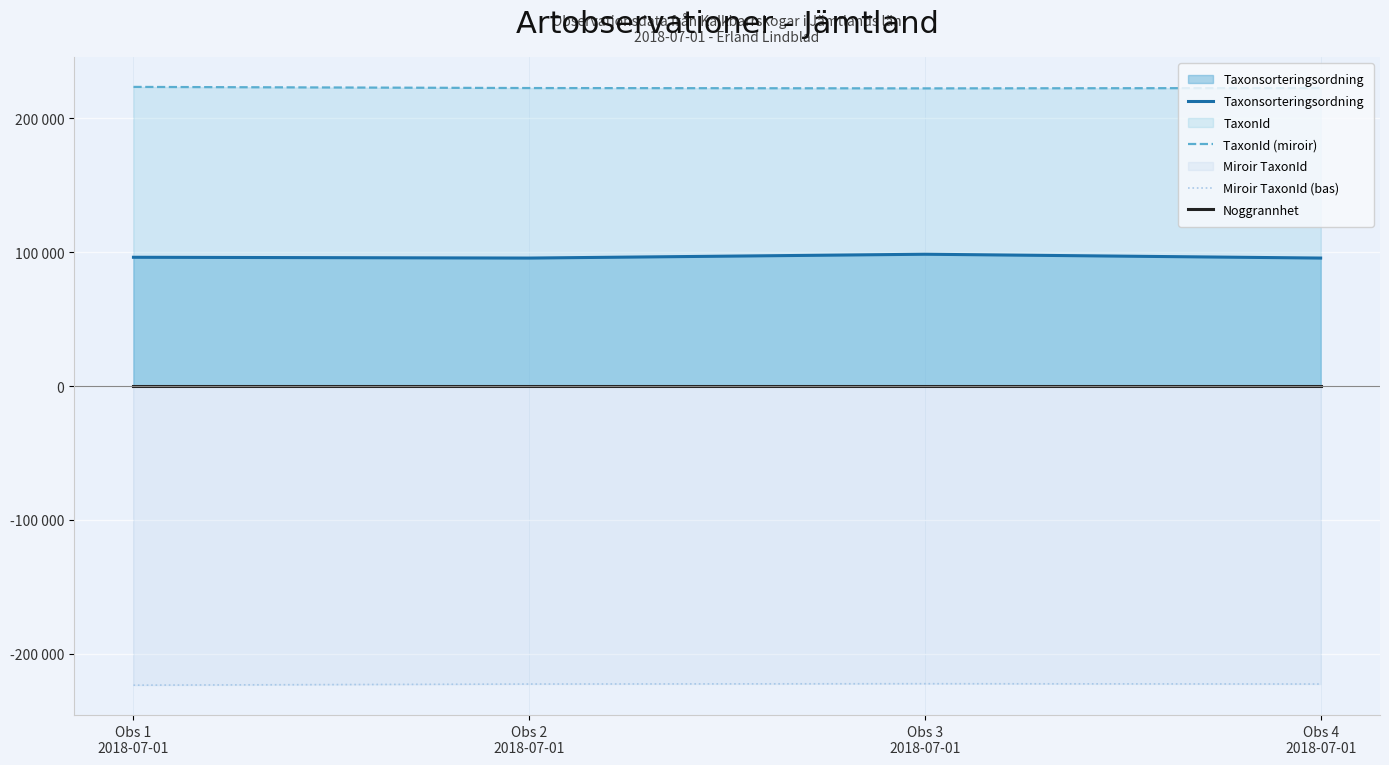

How many distinct data groups are displayed?

4